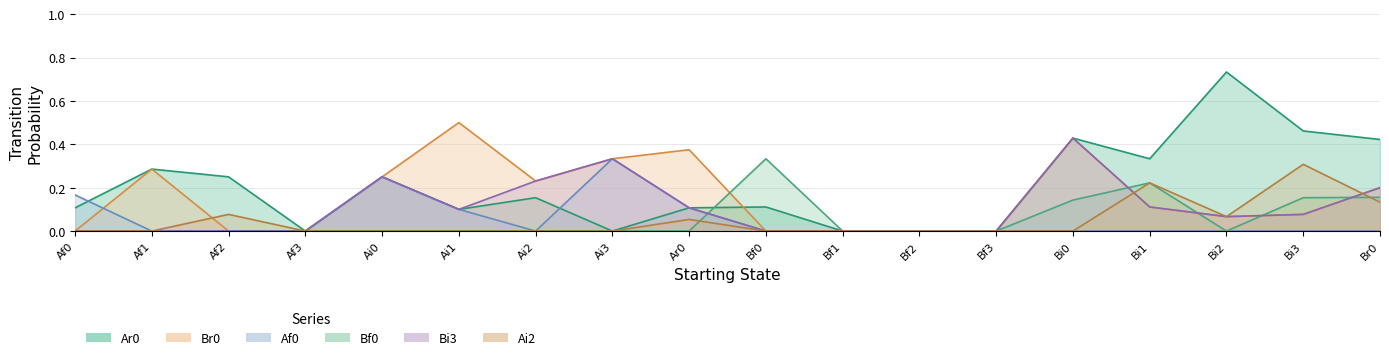

What is the label of the 17th point from the left?

Bi3